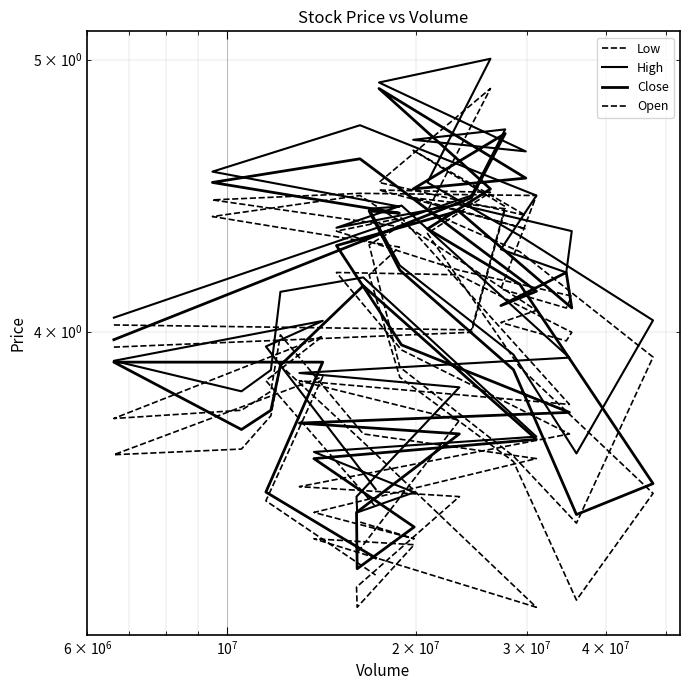

List the series in order of their peak value, lowest first.

Low, Close, Open, High